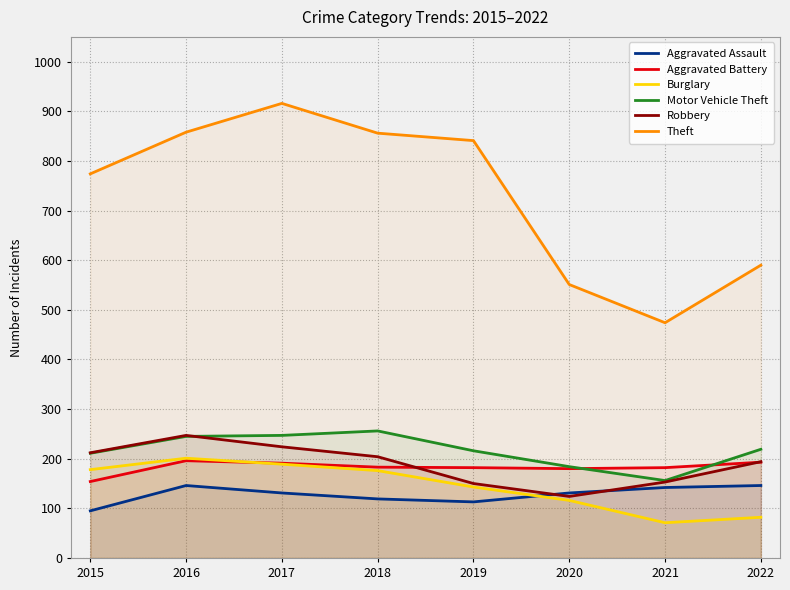

Reading right to left, extract all data points from this chart.

Aggravated Assault: 2022=146	2021=142	2020=131	2019=113	2018=119	2017=131	2016=146	2015=95
Aggravated Battery: 2022=193	2021=182	2020=180	2019=182	2018=183	2017=191	2016=196	2015=154
Burglary: 2022=82	2021=71	2020=116	2019=143	2018=176	2017=189	2016=201	2015=178
Motor Vehicle Theft: 2022=219	2021=156	2020=184	2019=216	2018=256	2017=247	2016=245	2015=211
Robbery: 2022=194	2021=153	2020=124	2019=150	2018=204	2017=224	2016=247	2015=212
Theft: 2022=590	2021=474	2020=551	2019=841	2018=856	2017=916	2016=858	2015=774